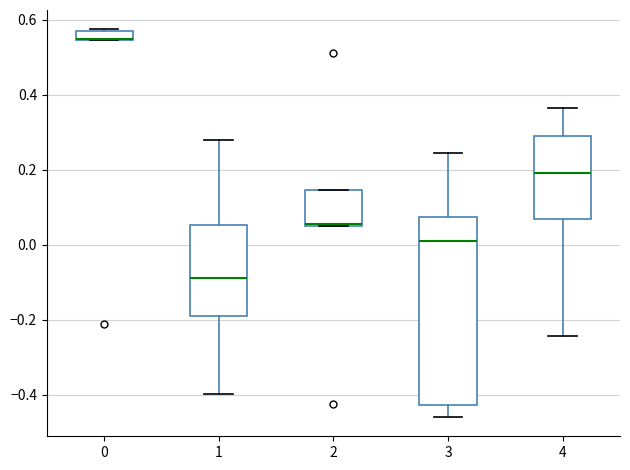

Where does the lower whisker of the box at x = 1 end on the y-axis? The values are not printed on the chart, so give them approximately, as read against the axis.

-0.40